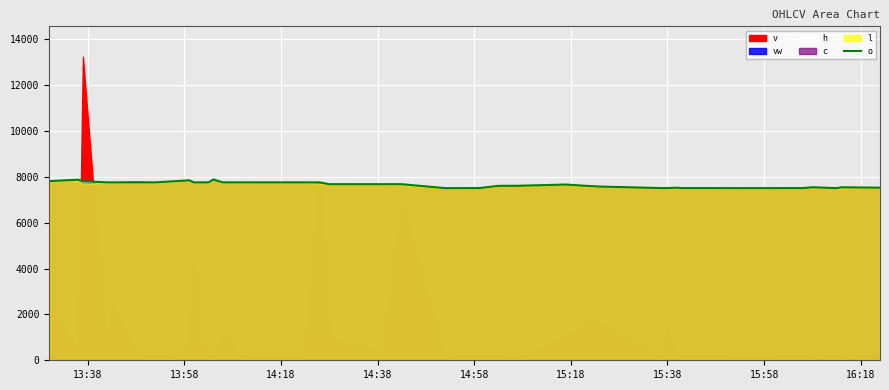

The chart shows a value of 7514.8 at 15:38. True or false?

True